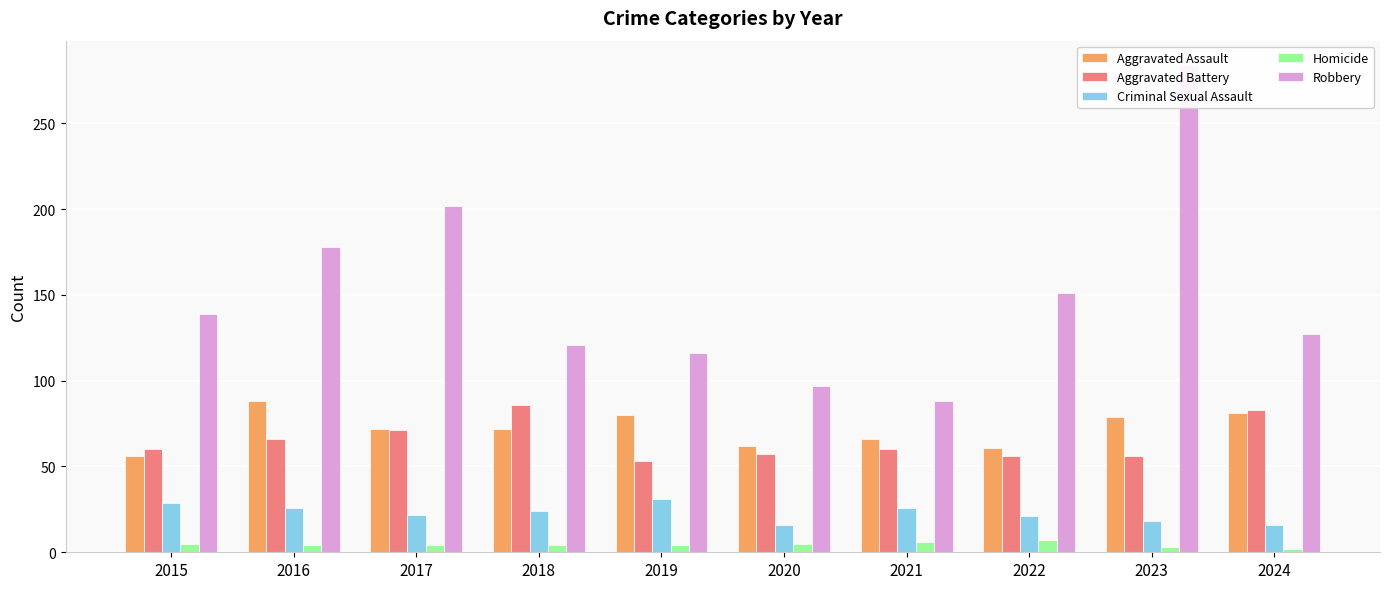

Which has a higher value, 2023 or 2015?

2023